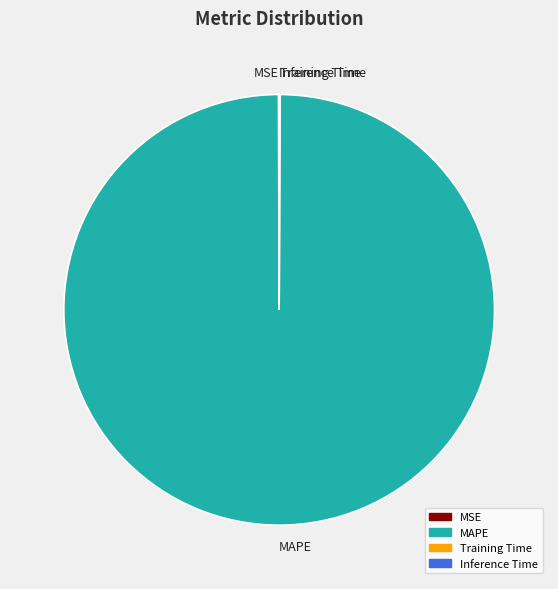

Is there any slice that represents more than half of the pie?

Yes